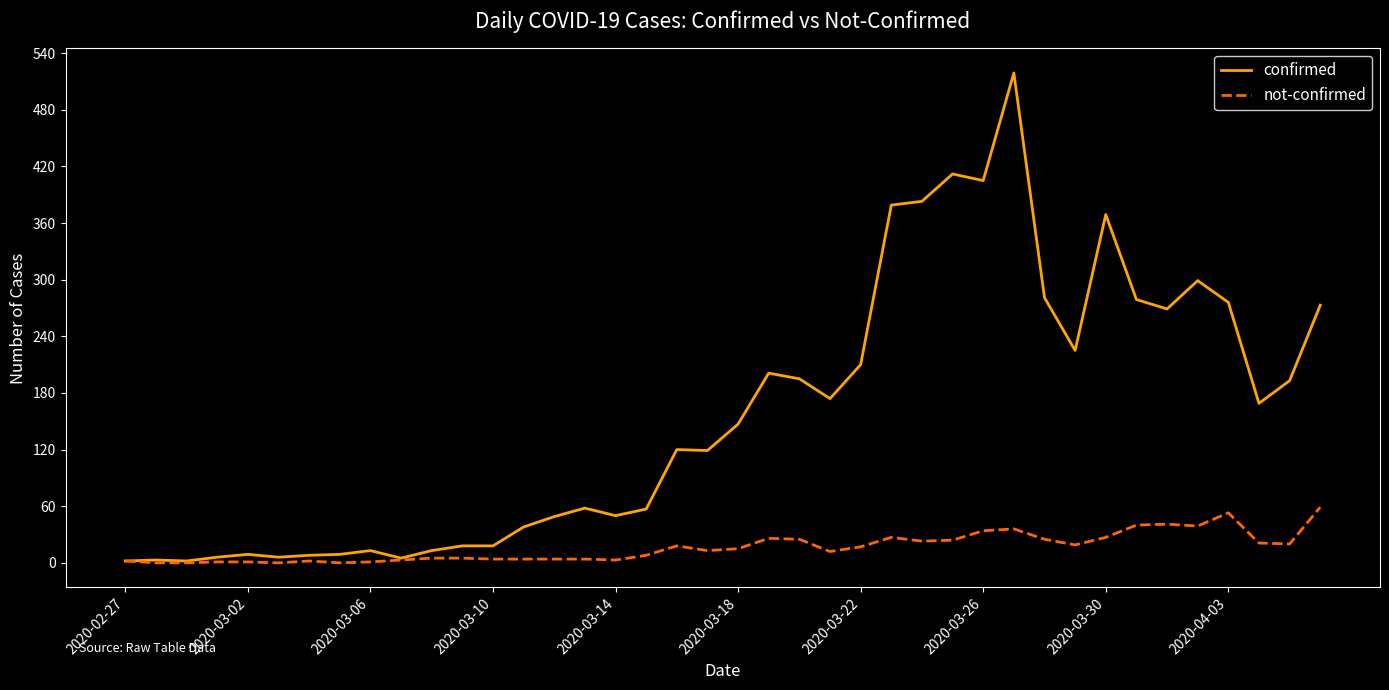

What is the difference between the second highest and minimum values in the confirmed series?

410